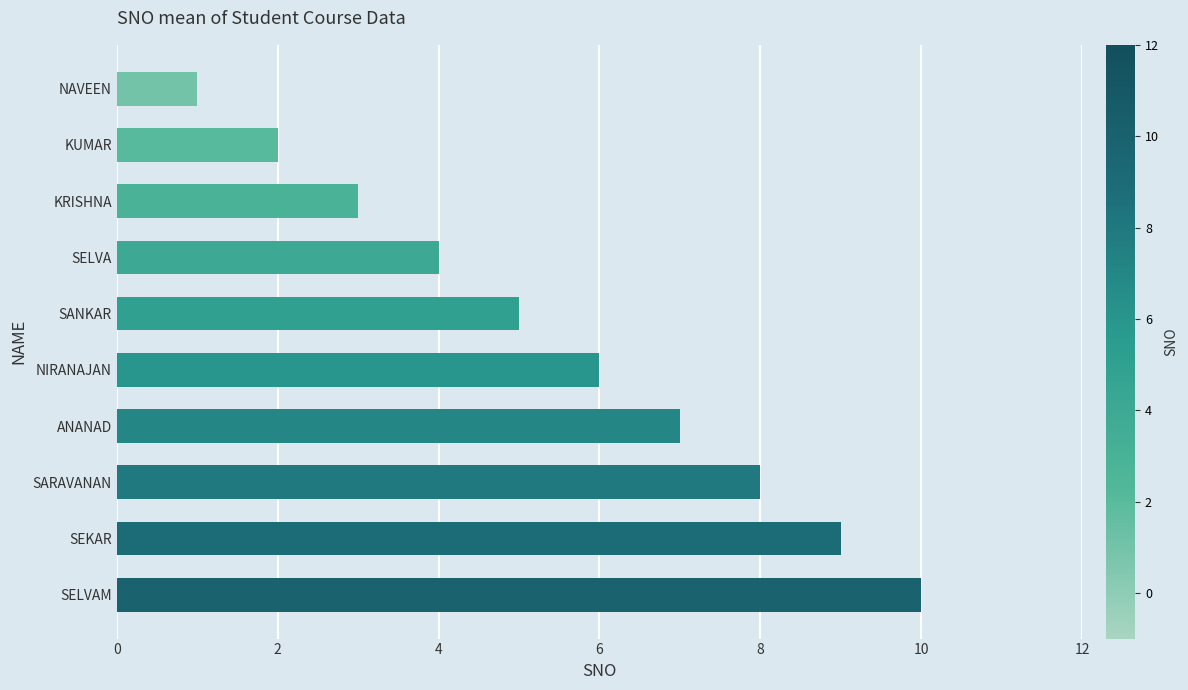

What value does the data have at SELVA?

4